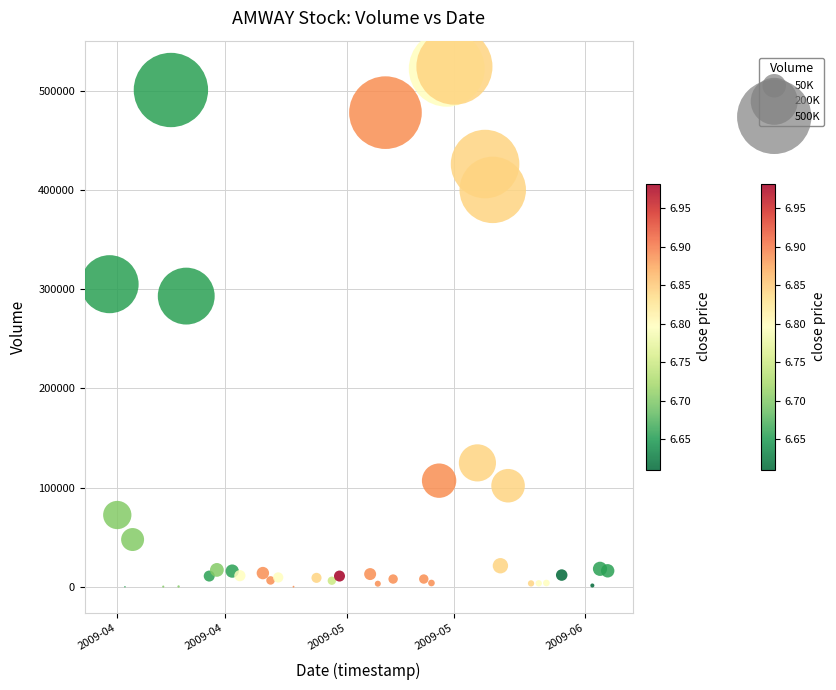

What is the range of Y values (max minus min)?

523900